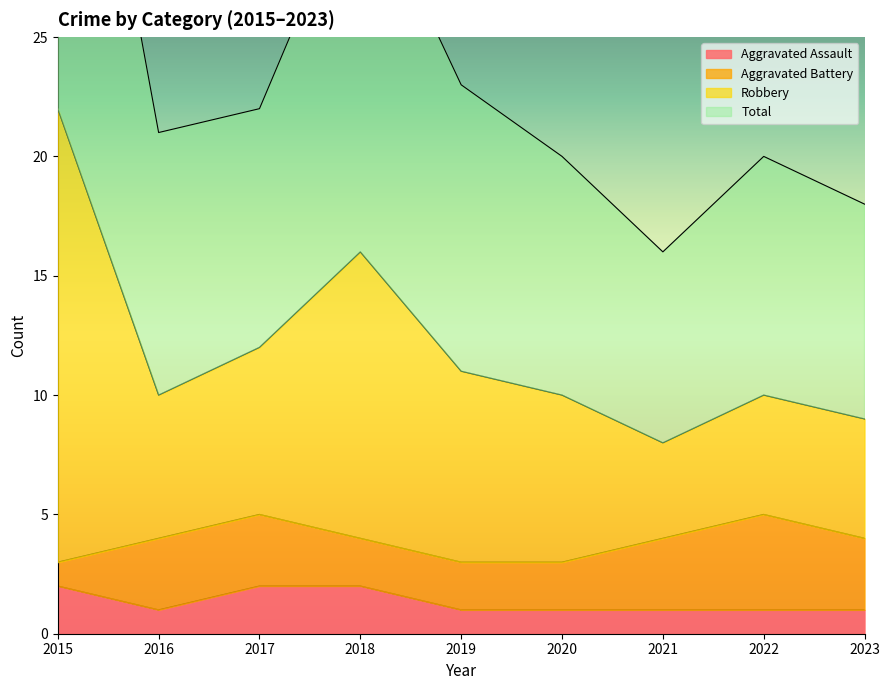

Is the value of Robbery at 2015 greater than the value of Total at 2020?

Yes